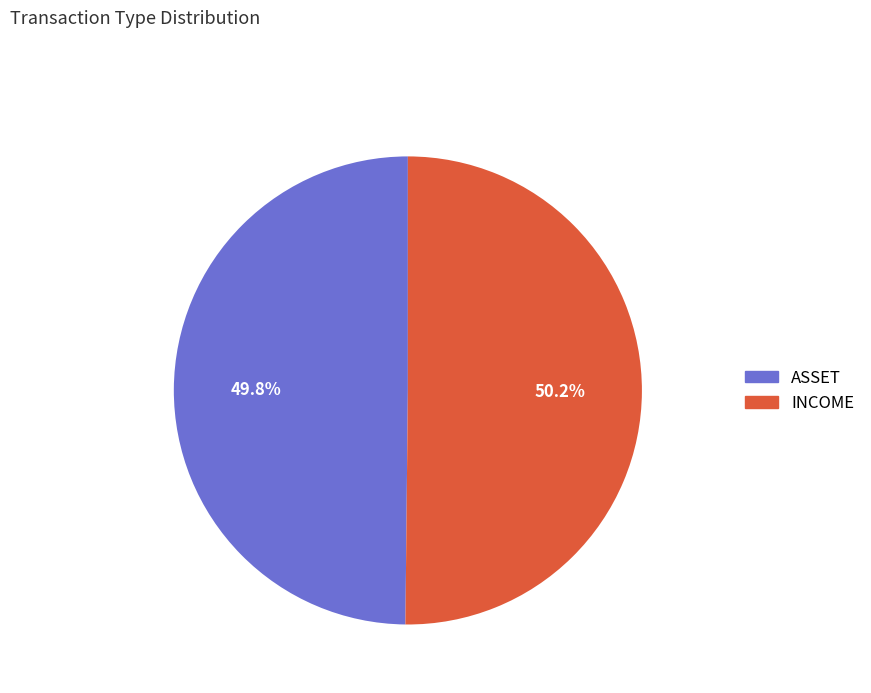

True or false: INCOME accounts for 50% of the total.

True